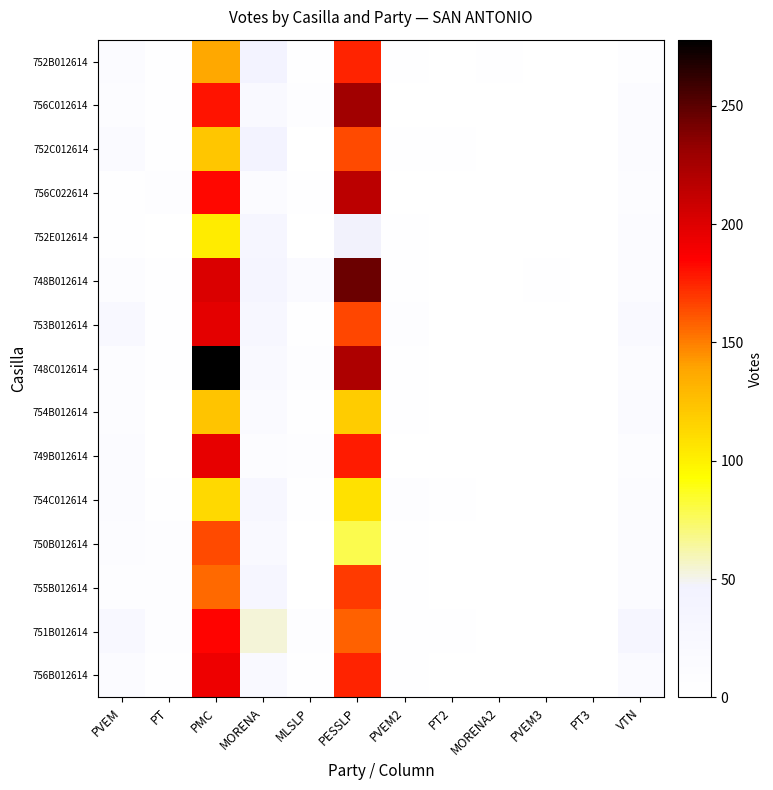

How many data points in 754B012614 are above 3?

5